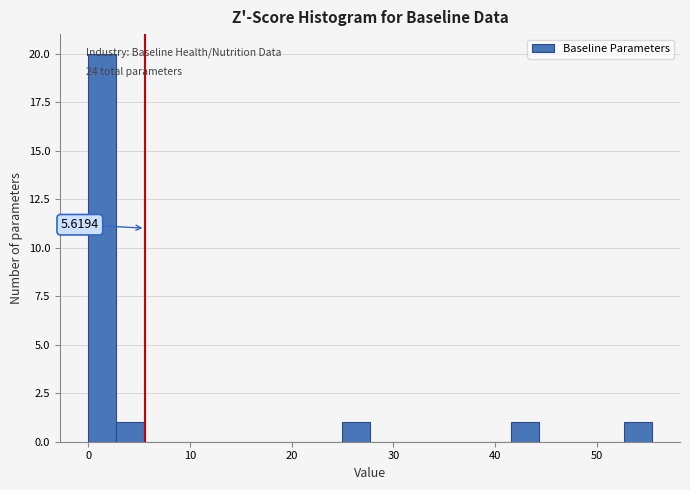

Read against the x-axis, roughly where is the centre of the tallest bar?

1